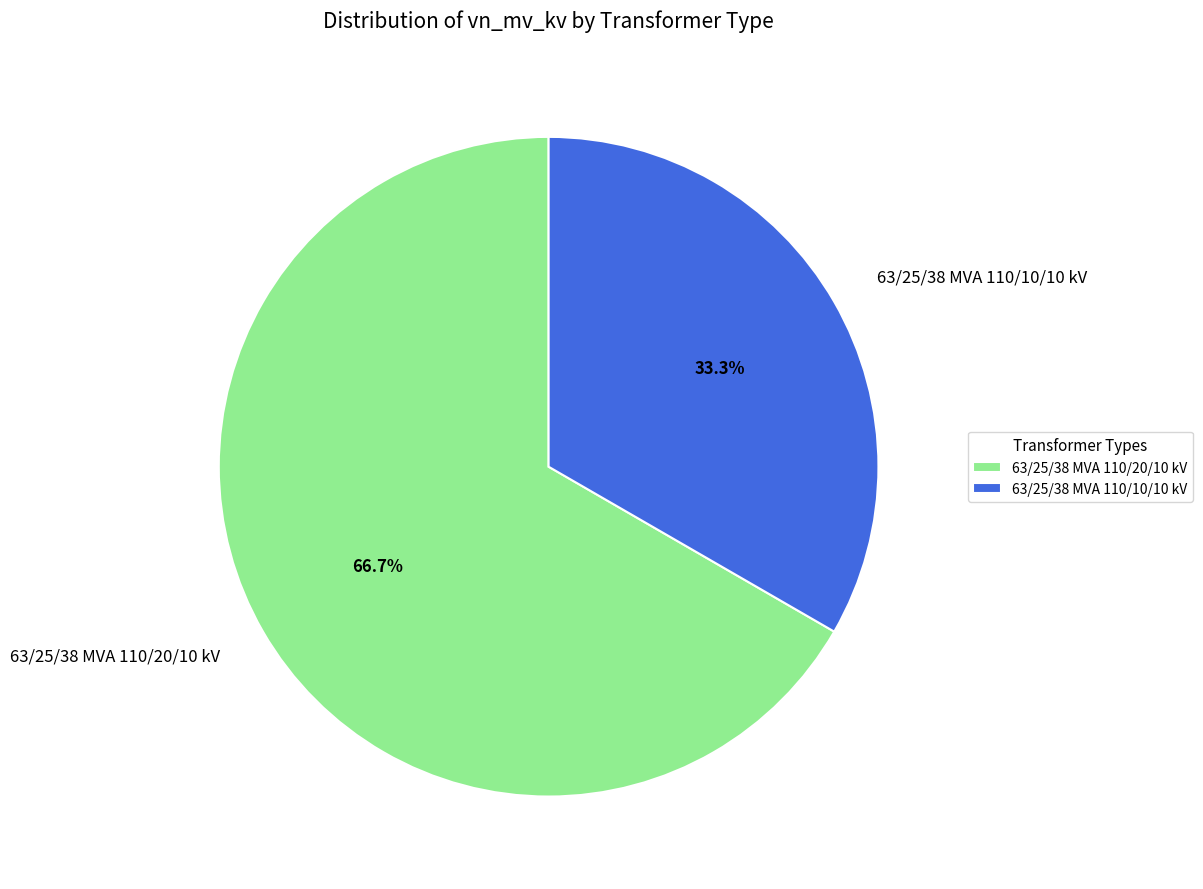

Count the number of slices in the pie.

2